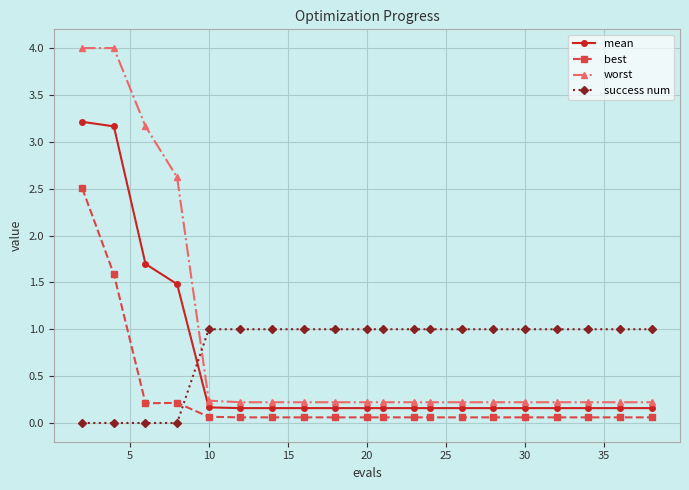

What is the value of the success num point at the 11th from the left?

1.0